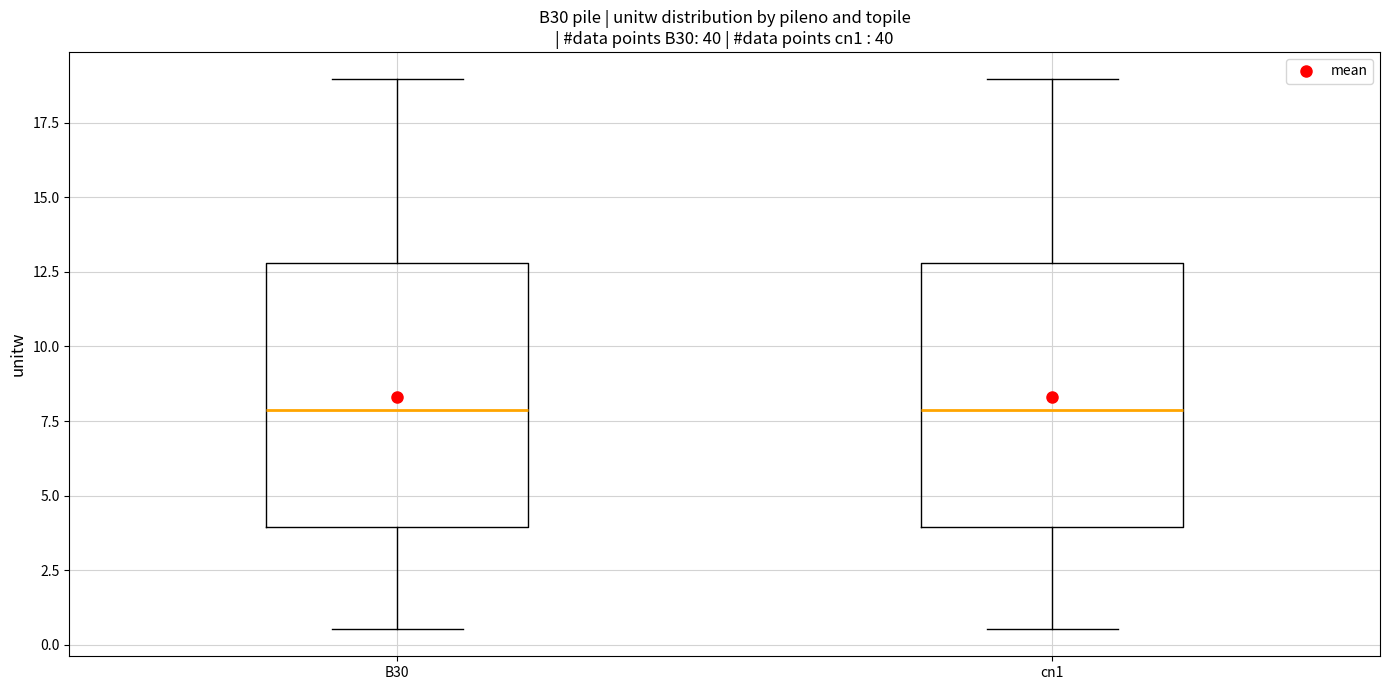

Where does the lower whisker of the box for cn1 end on the y-axis? The values are not printed on the chart, so give them approximately, as read against the axis.

0.5